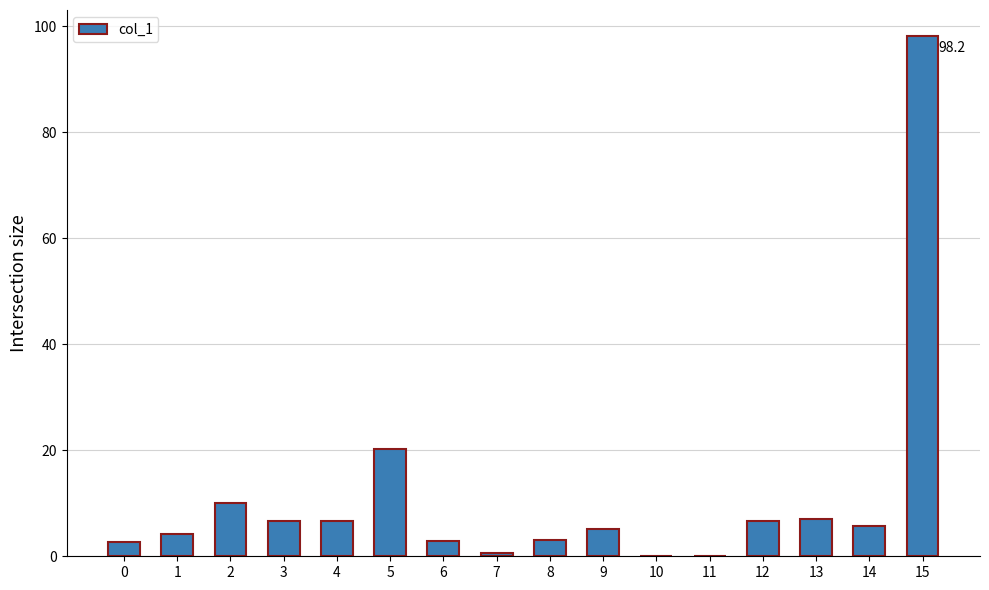

At which label is the value closest to 49?

5